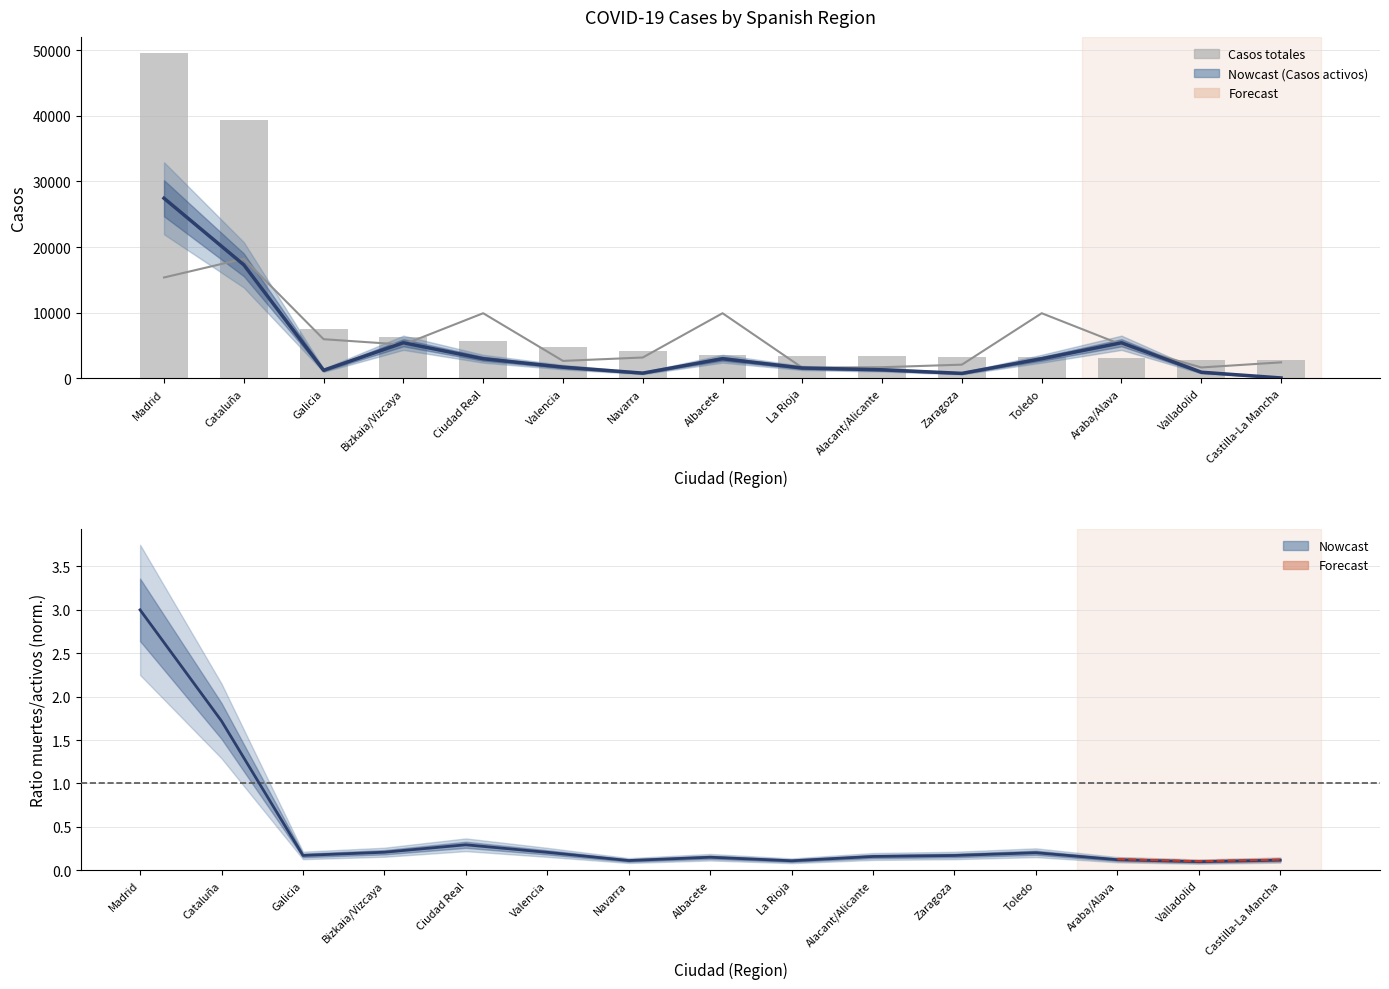

What is the difference between the Casos activos values at Valladolid and Araba/Alava?

4485.0